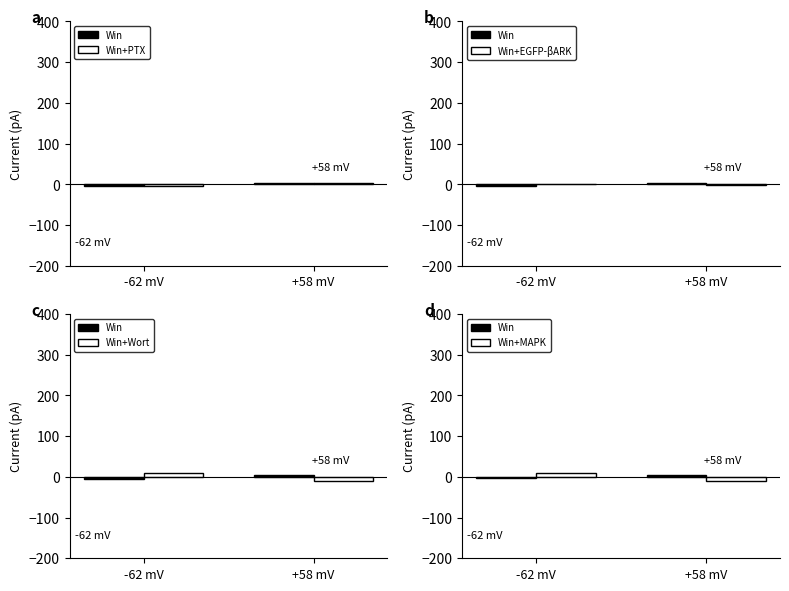

The value of Win+PTX at +58 mV is 4.0. True or false?

True